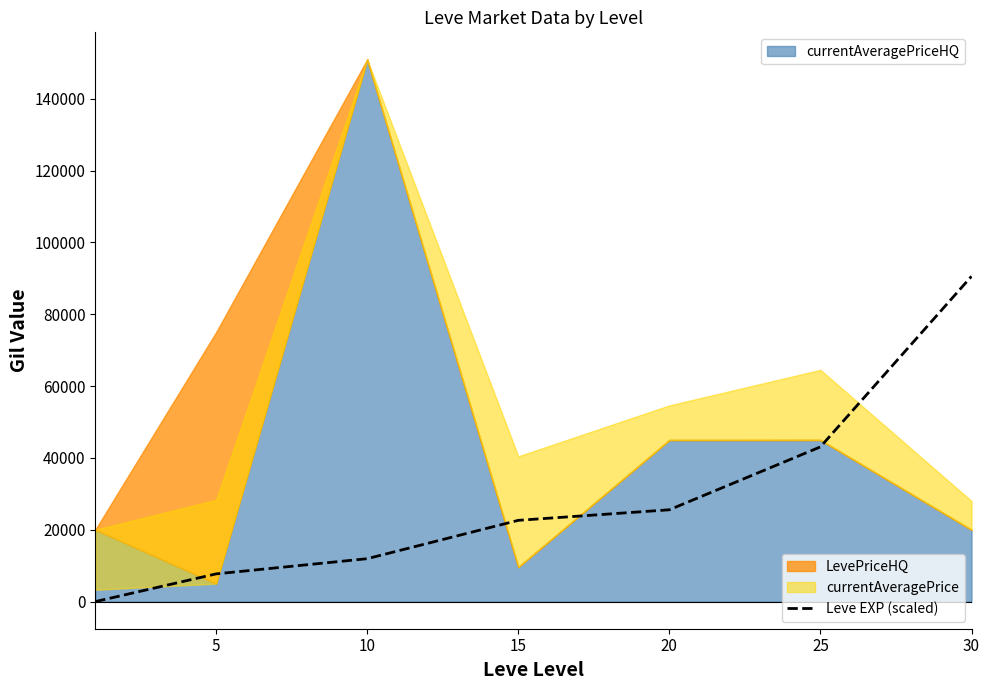

What is the average value?

28783.4